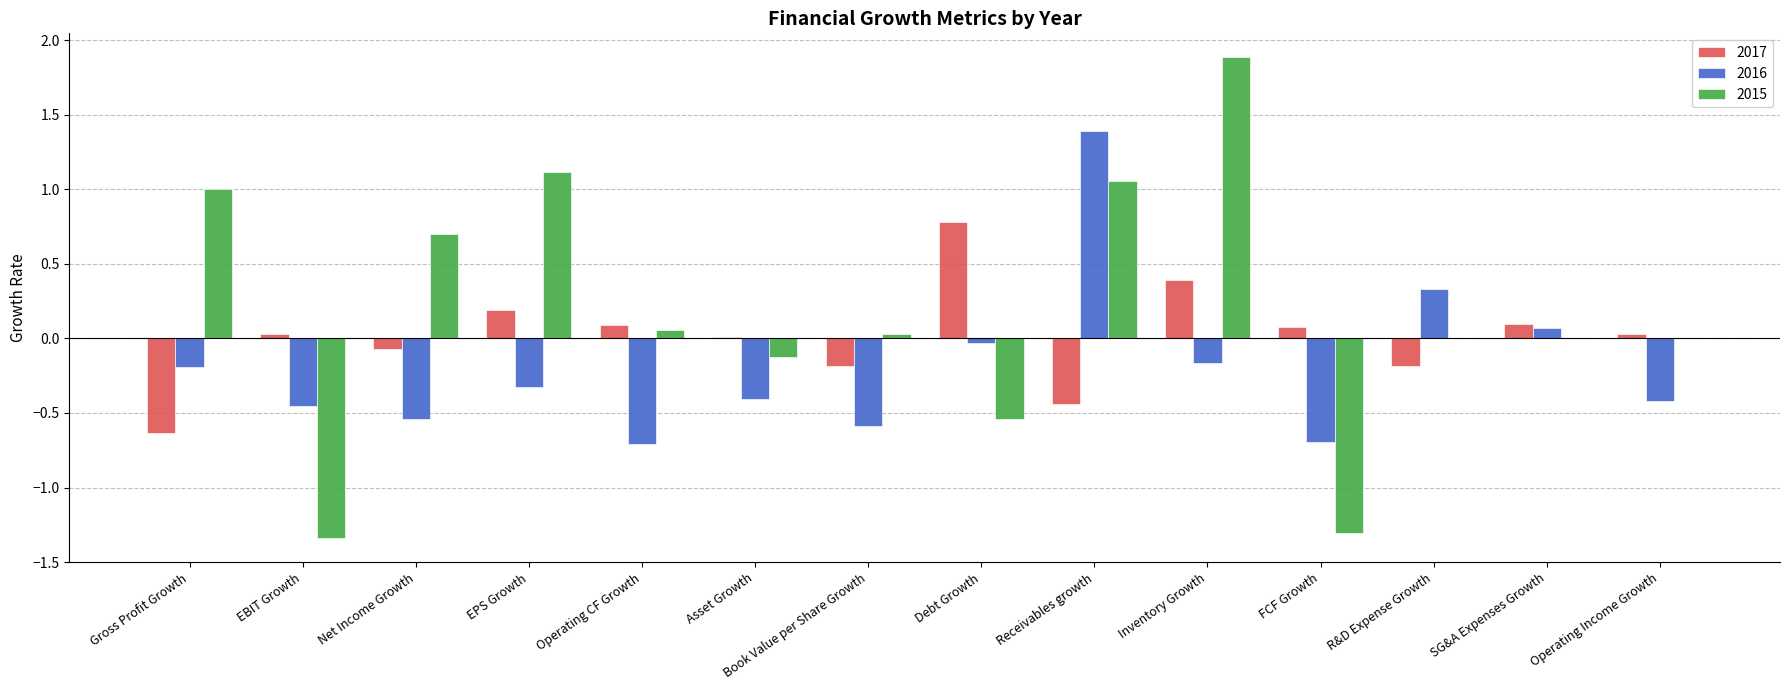

True or false: 2015 has a value of 0.0 at SG&A Expenses Growth.

True